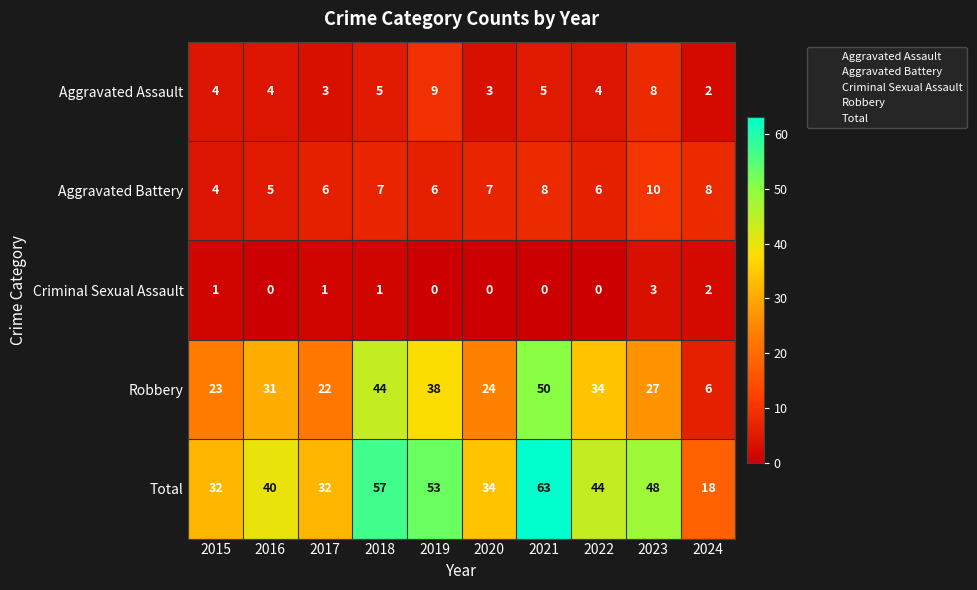

Which label corresponds to the largest value in the chart?

2021